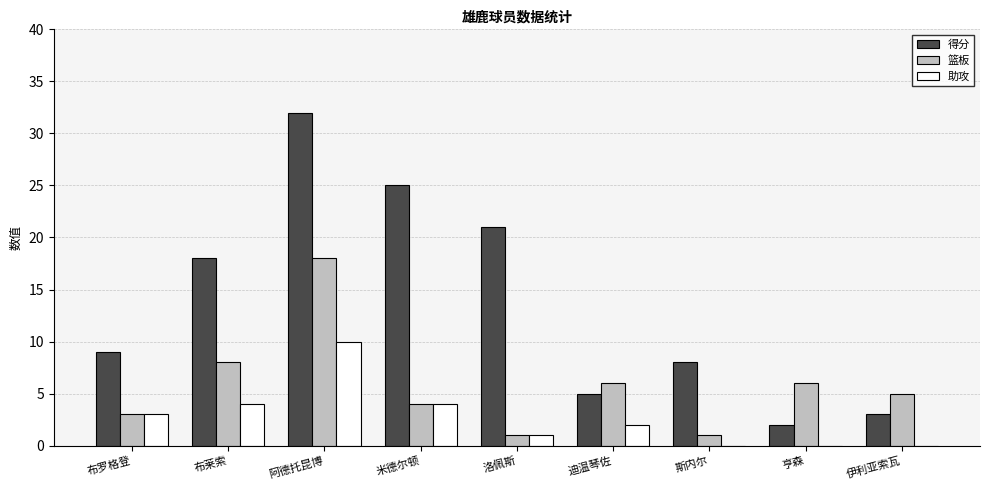

What is the sum of all 助攻 values?

24